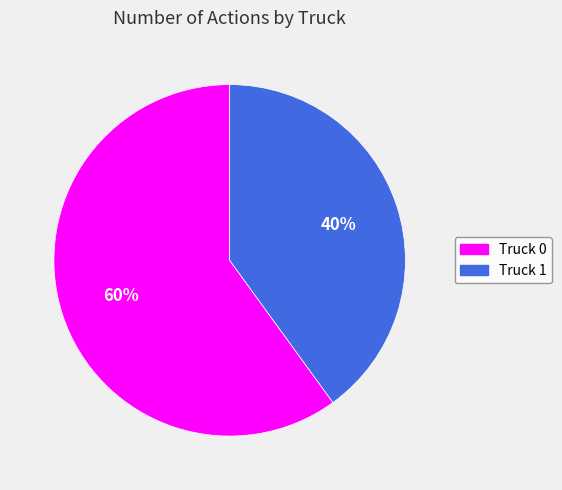

Which slice is the smallest?

Truck 1